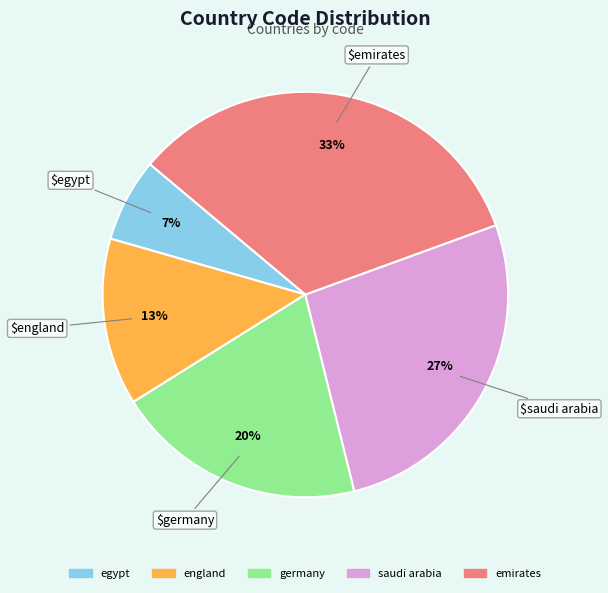

To the nearest percent, what percentage of the pie is egypt?

7%